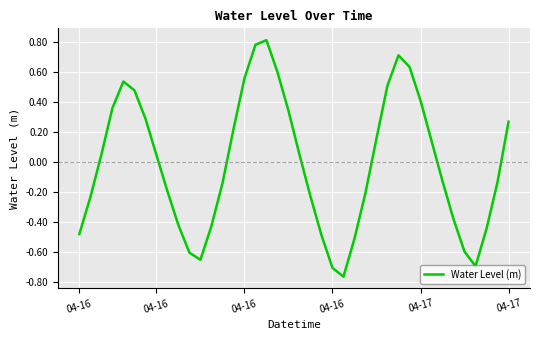

Does the chart display data point markers on the line(s)?

No